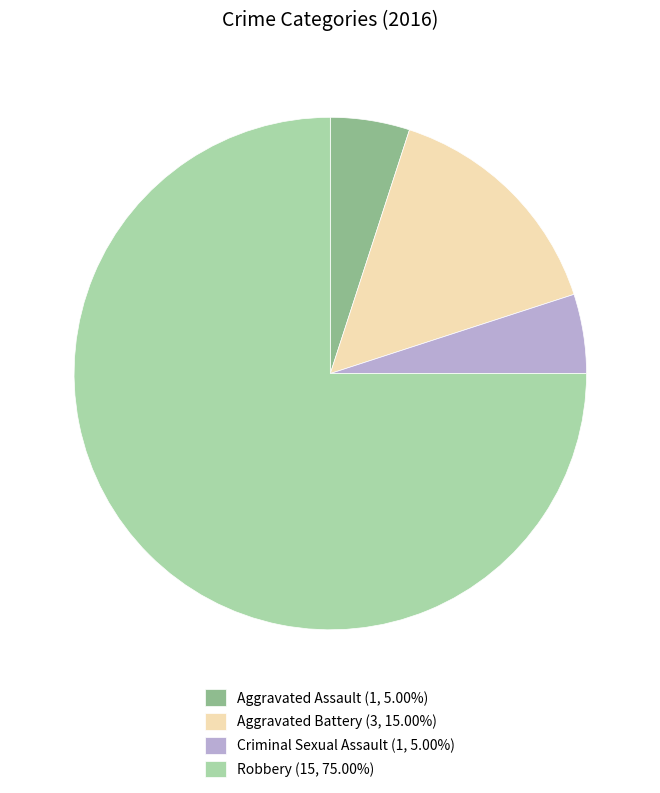

Is Robbery (15, 75.00%) the majority of the pie?

Yes